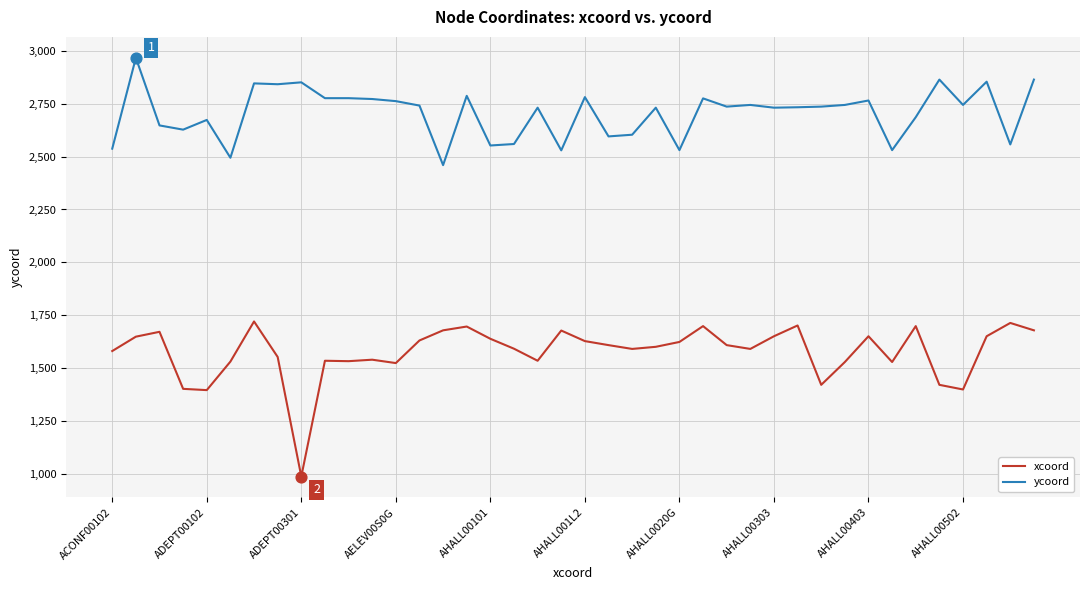

At how many categories does at least one series exceed 1448?

40